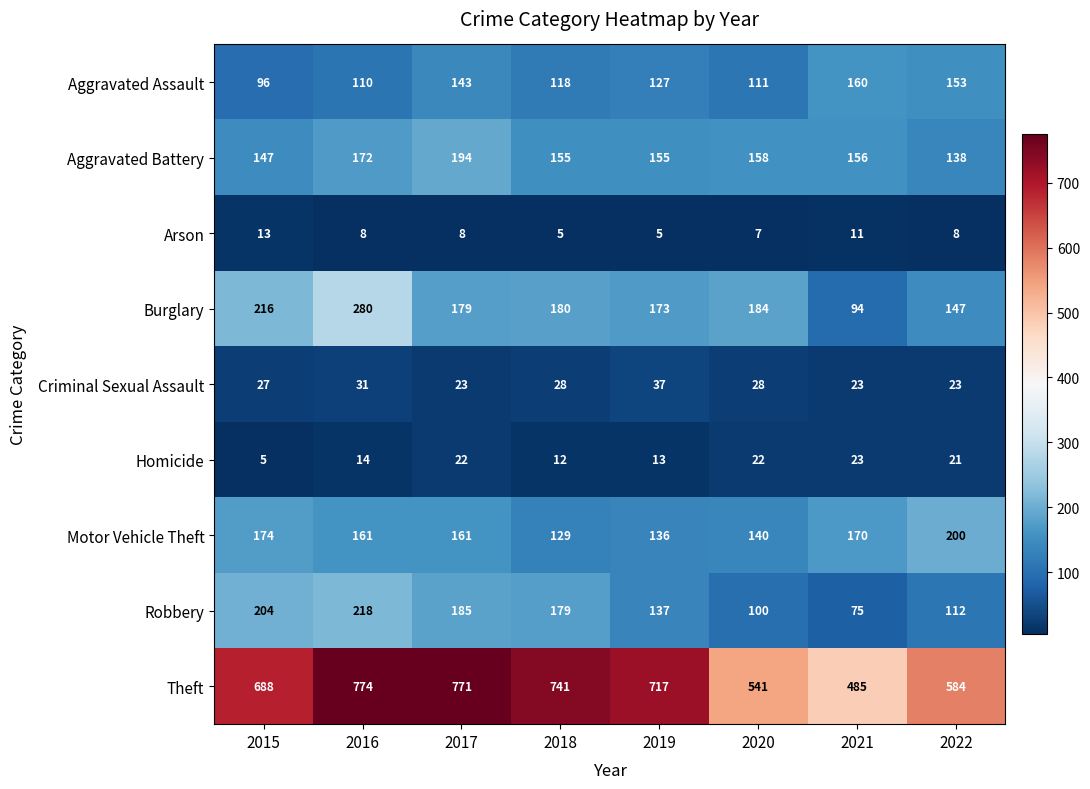

What is the sum of all Aggravated Assault values?

1018